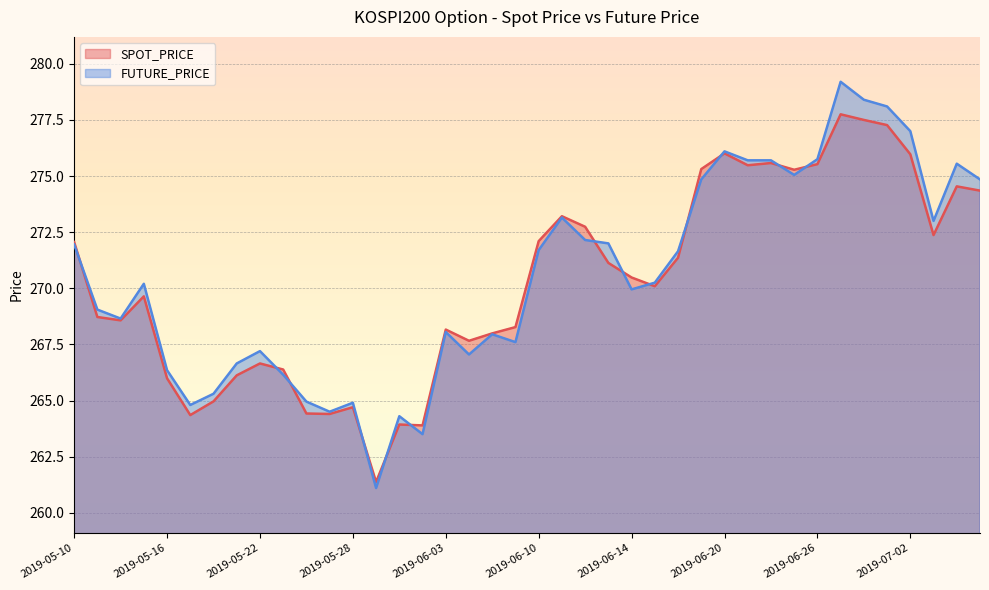

At which label does SPOT_PRICE reach its peak?

2019-06-27